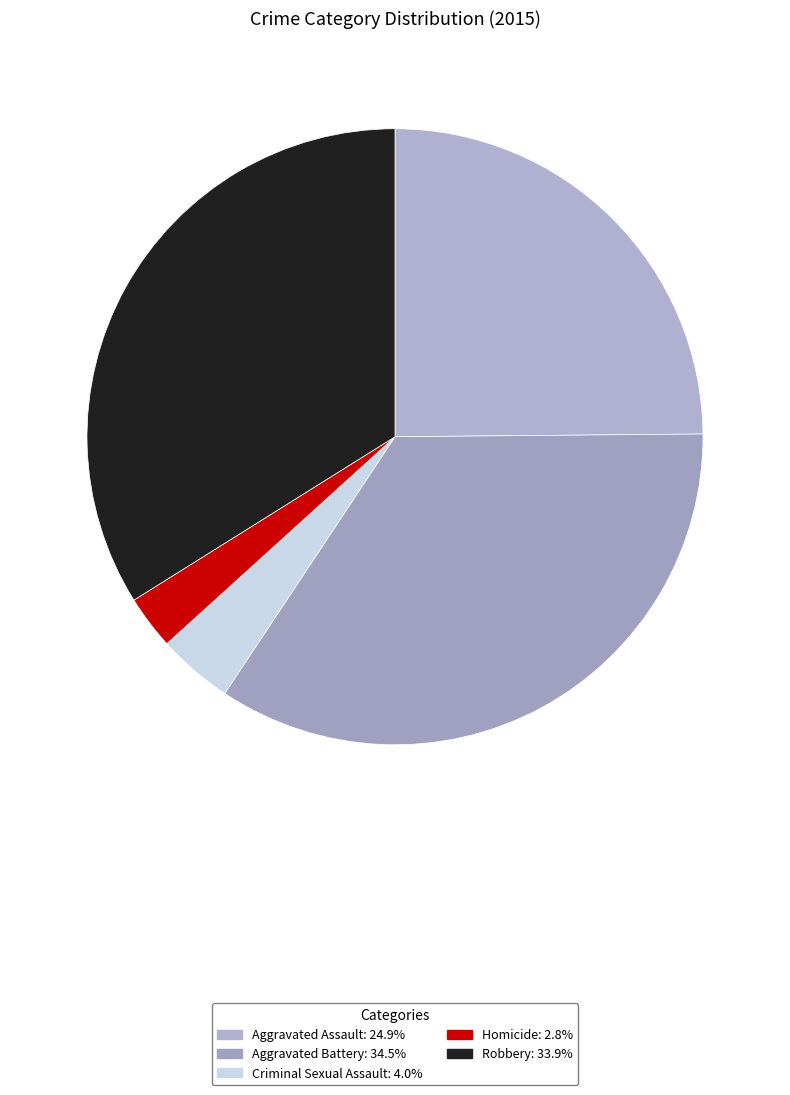

To the nearest percent, what is the combined percentage of Aggravated Battery and Aggravated Assault?

59%